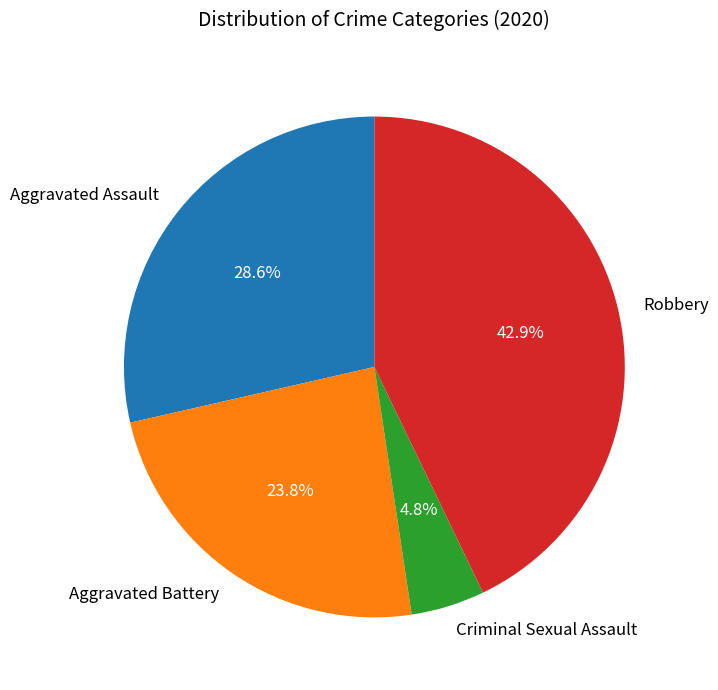

To the nearest percent, what portion does Criminal Sexual Assault represent?

5%